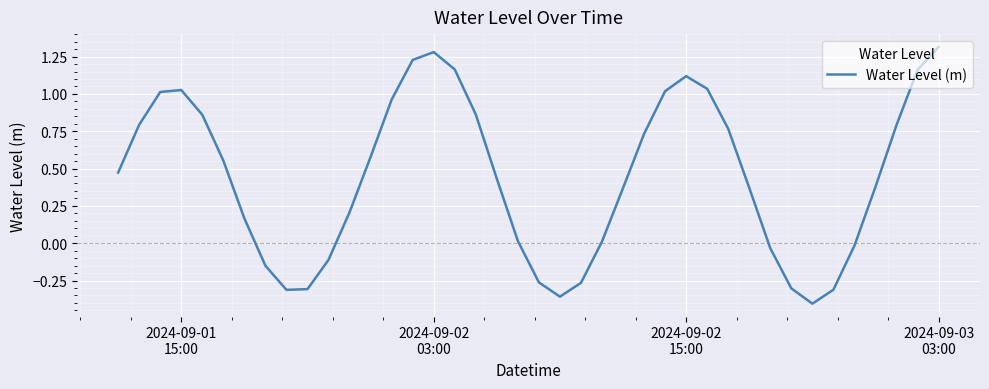

How many lines are shown in the chart?

1